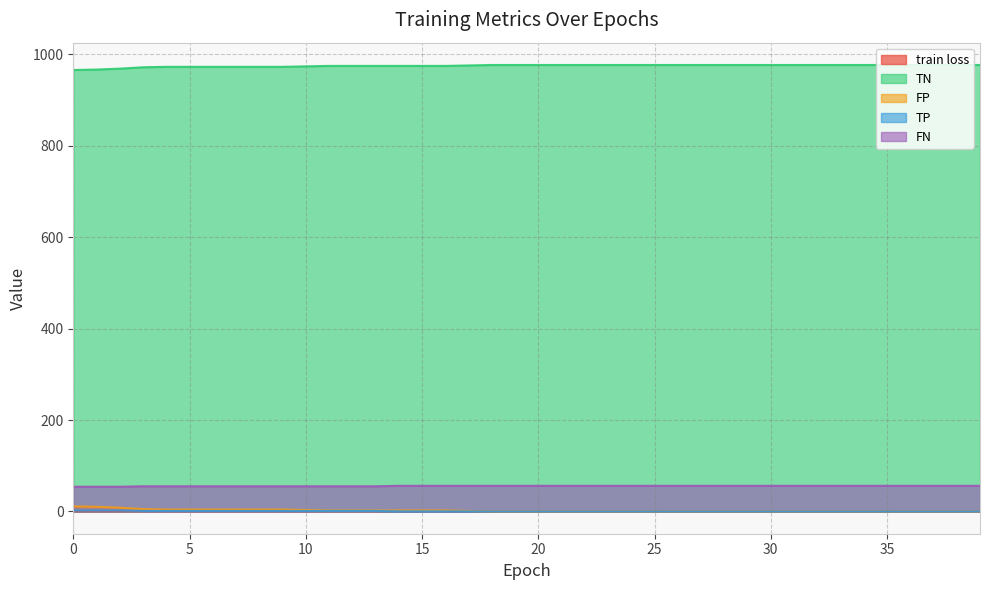

Which series changed the most between 16 and 25?

TN